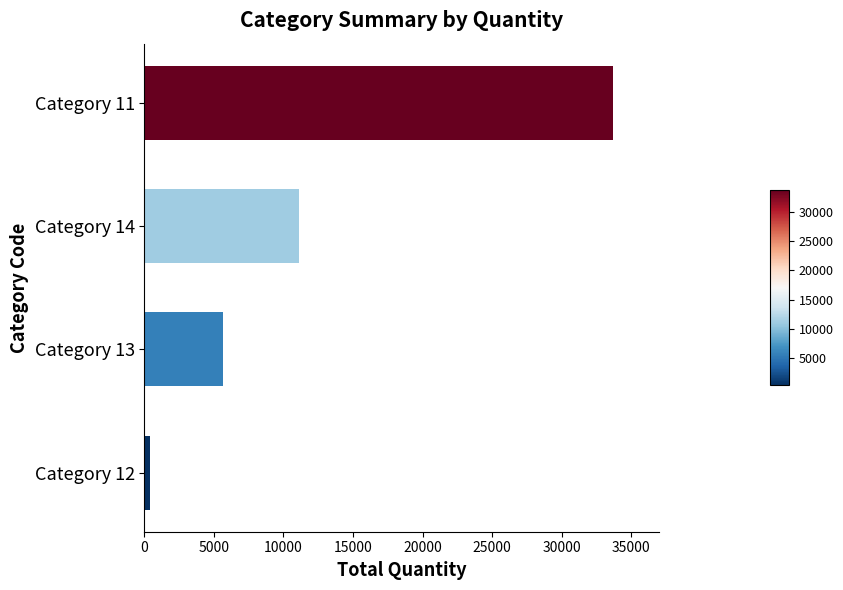

Is it true that the value at Category 14 is 16948?

False